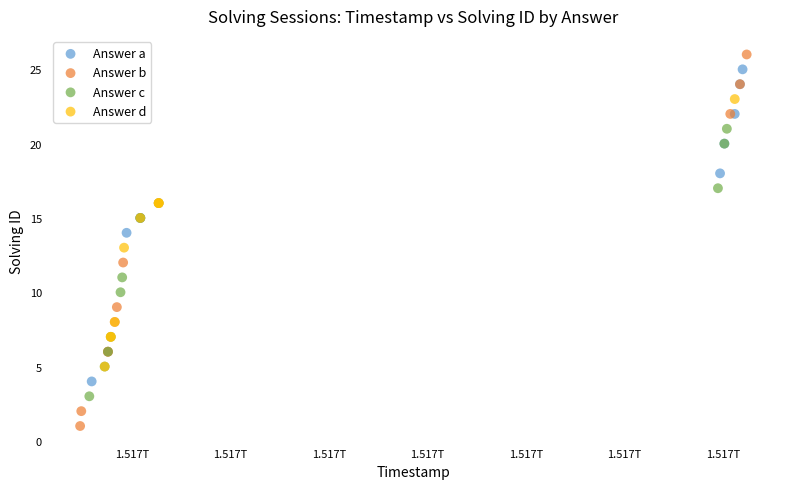

Which series reaches the minimum Y coordinate?

Answer b